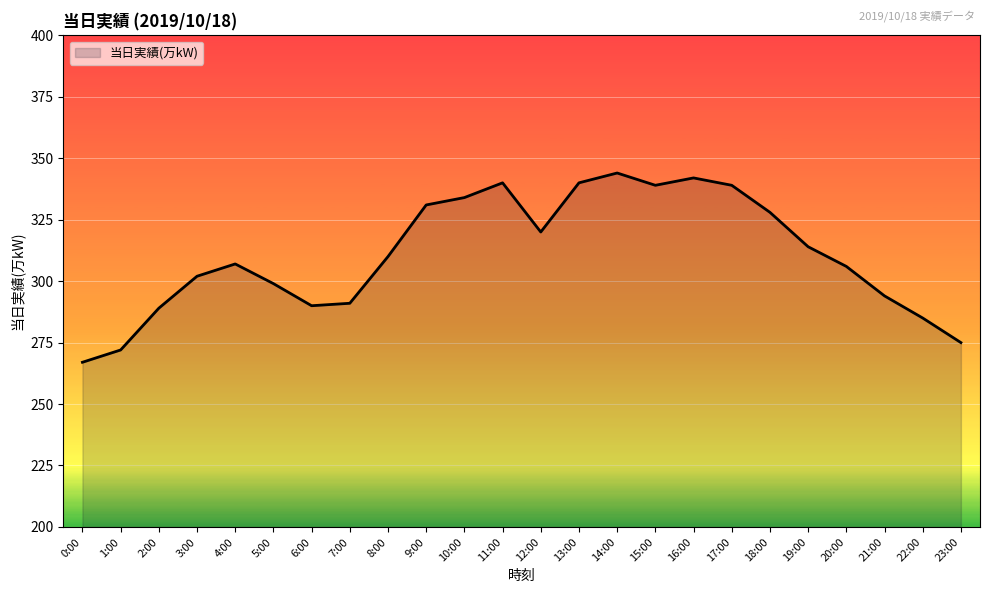

What is the difference between the second highest and minimum values?

75